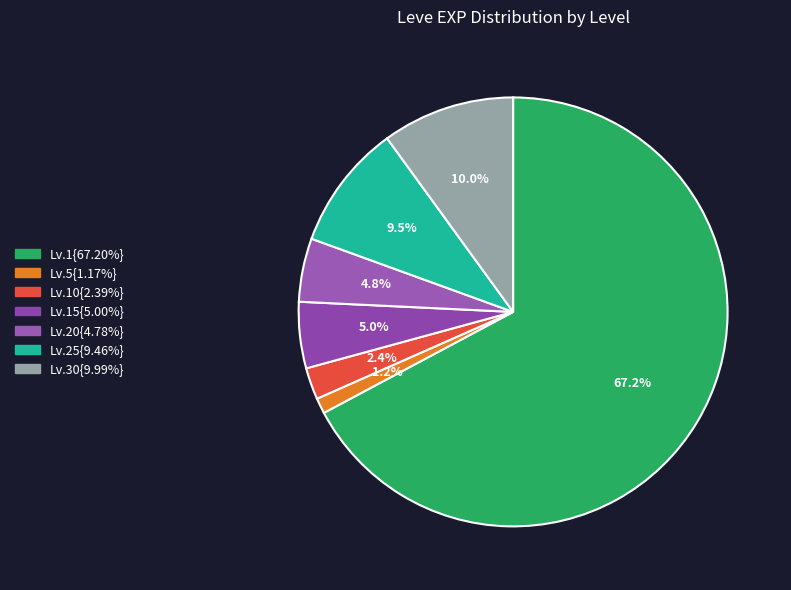

How many slices are in this pie chart?

7